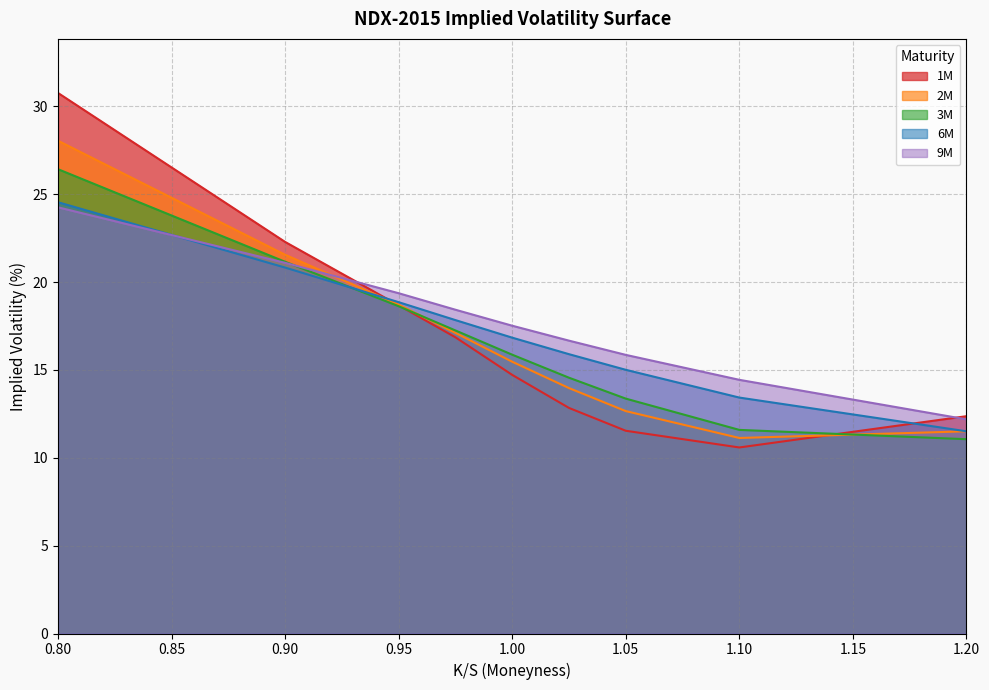

True or false: 6M has more than 0 points higher than both neighbors.

False